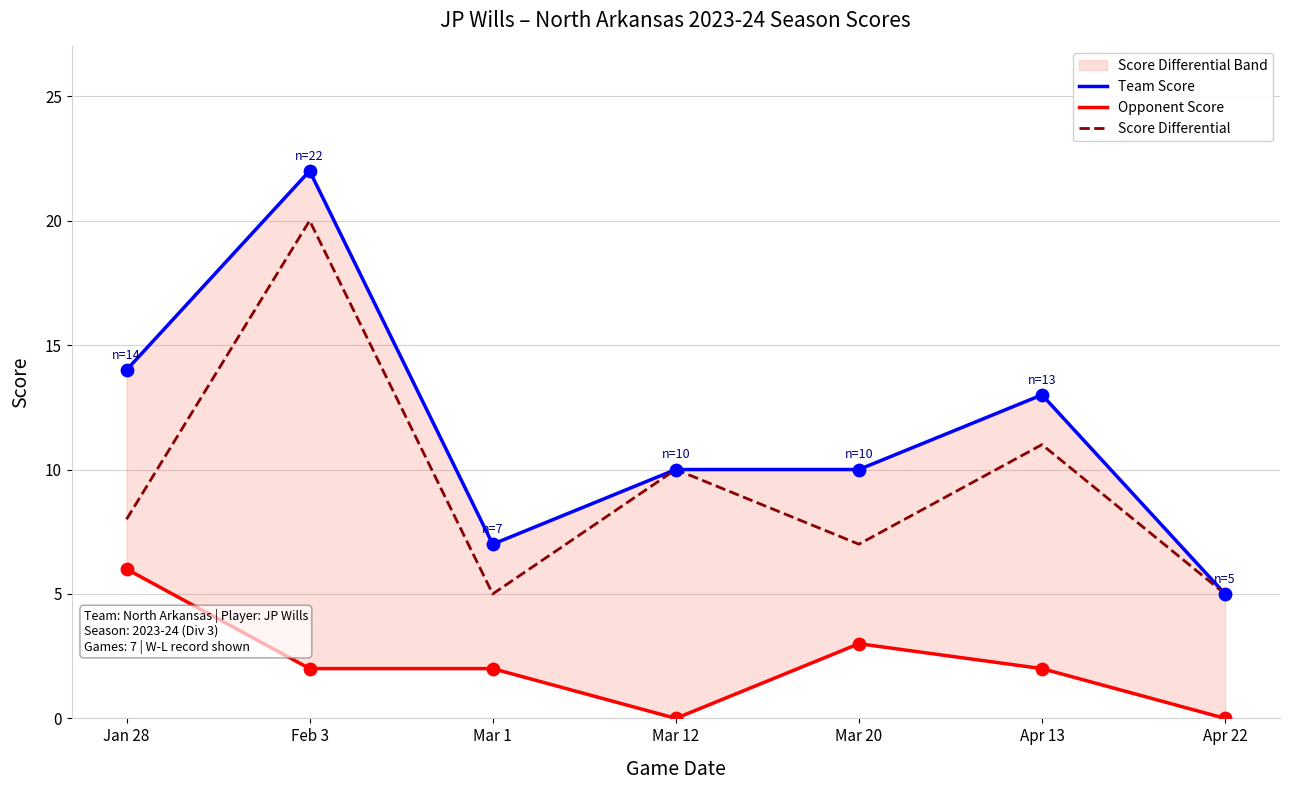

At which category is the sum across all series the highest?

Feb 3